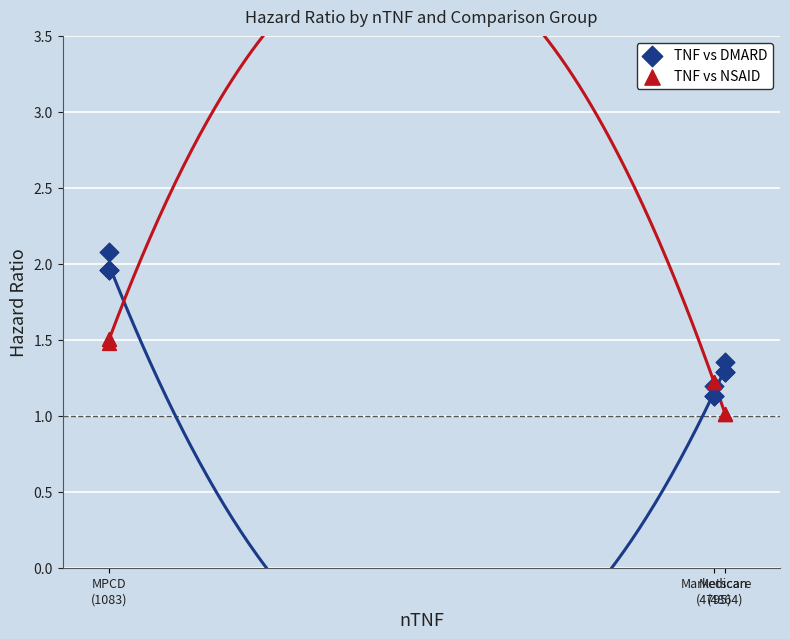

Which series has the largest Y range (max minus min)?

TNF vs DMARD